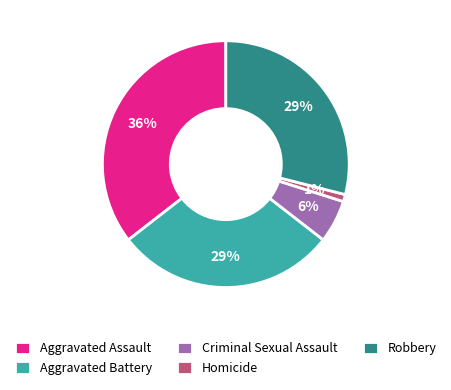

To the nearest percent, what is the difference between the largest and smallest slice percentages?

35%